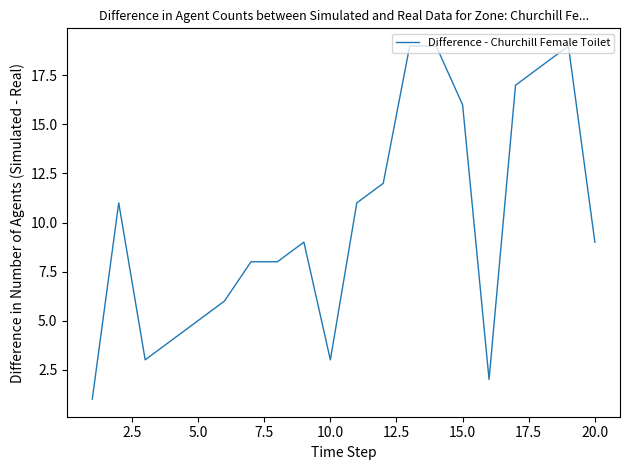

What is the maximum value shown in the chart?

19